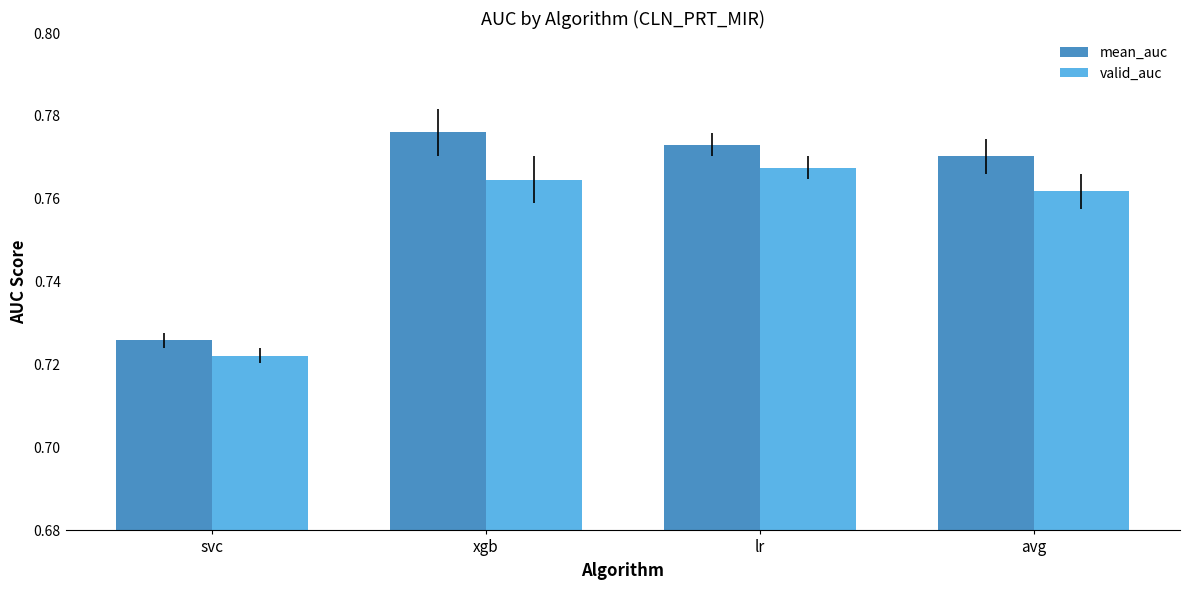

The mean_auc series shows 1.2 at svc. True or false?

False